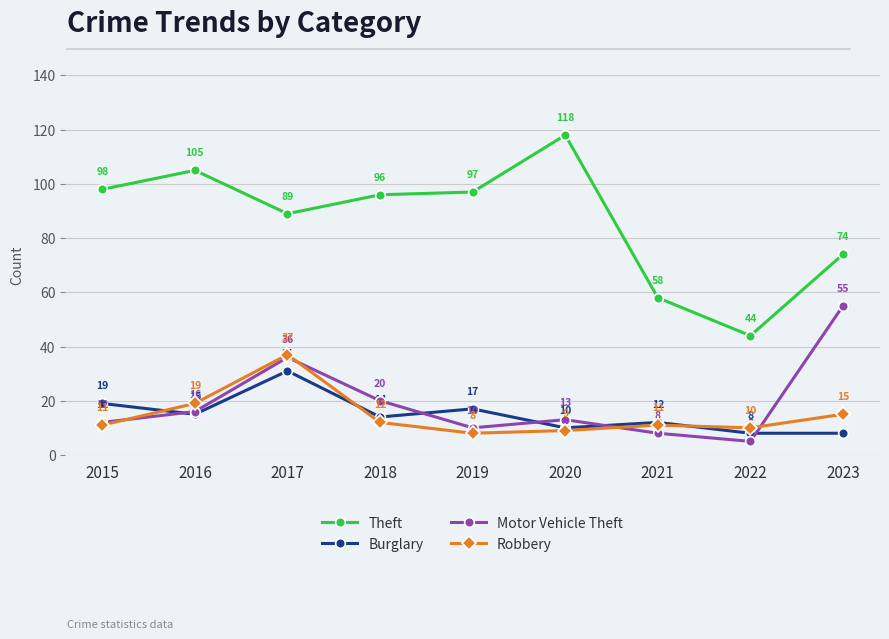

Where is the first local minimum for Motor Vehicle Theft?

2019